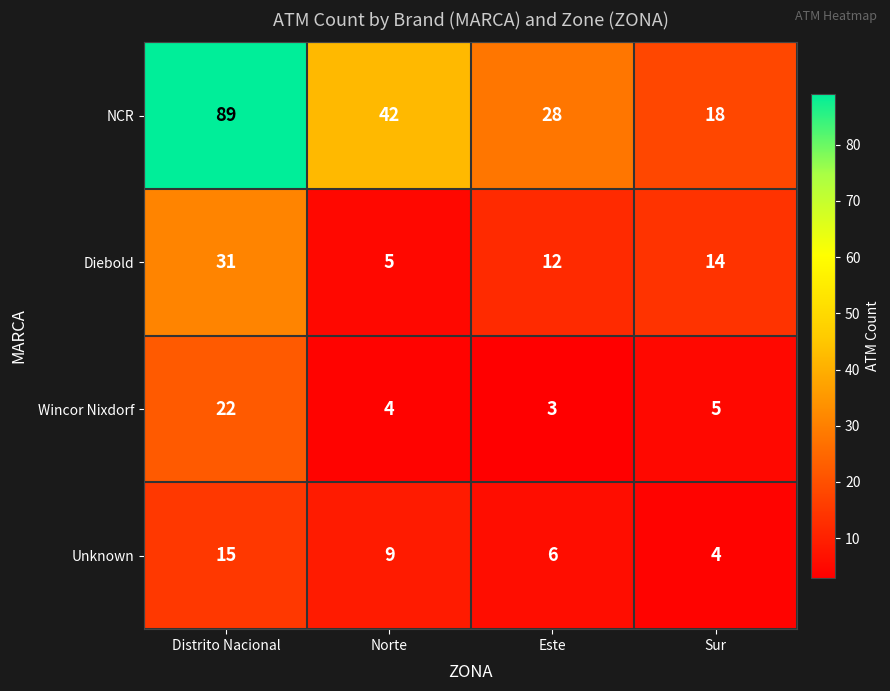

What is the maximum value shown in the chart?

89